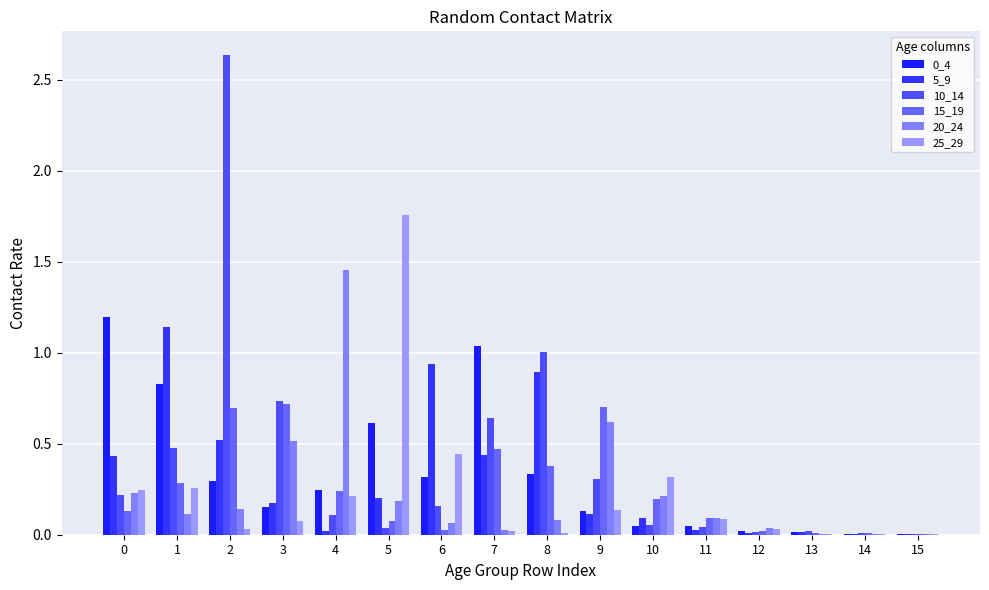

Which series has the largest total across all categories?

10_14